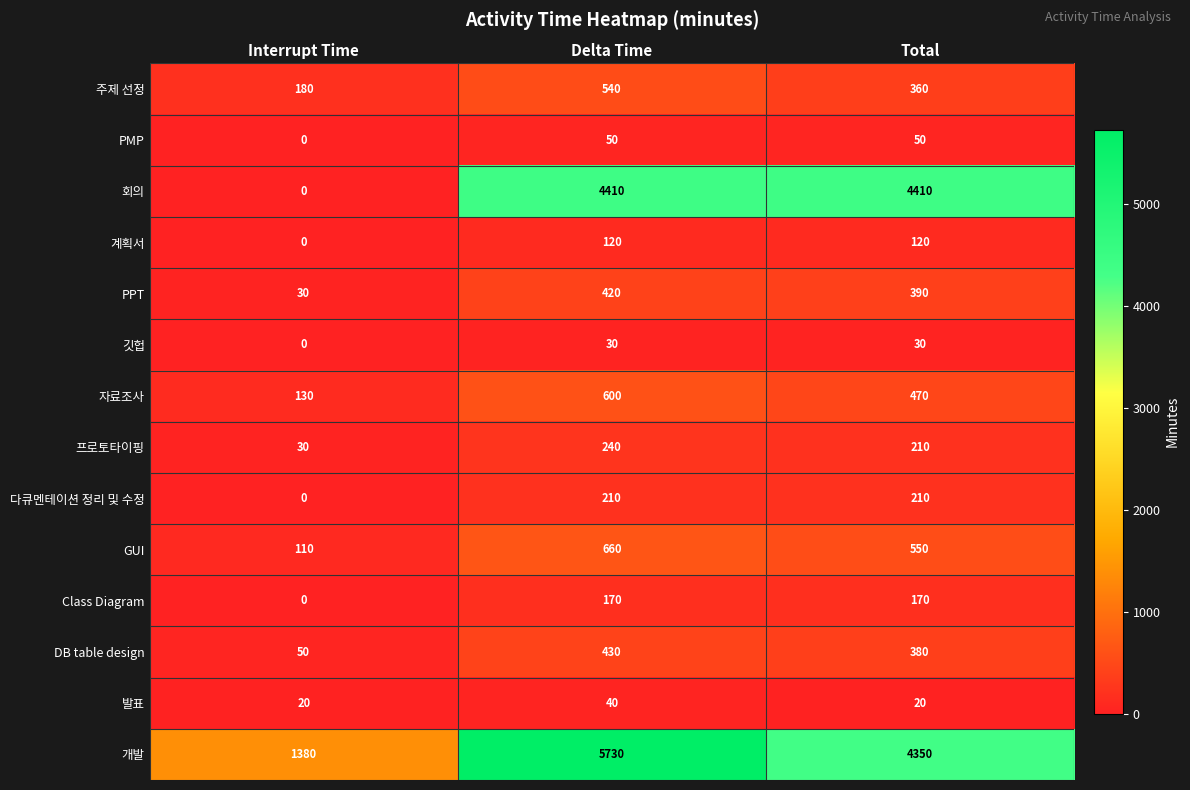

Between Interrupt Time and Delta Time, which series saw the biggest shift?

회의